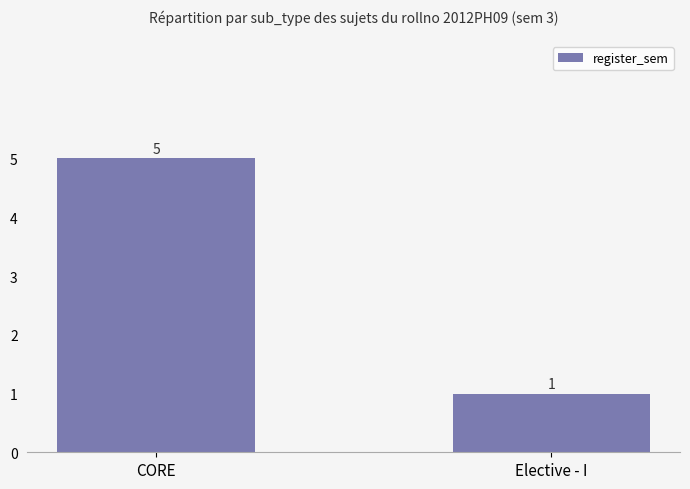

Which label corresponds to the largest value in the chart?

CORE